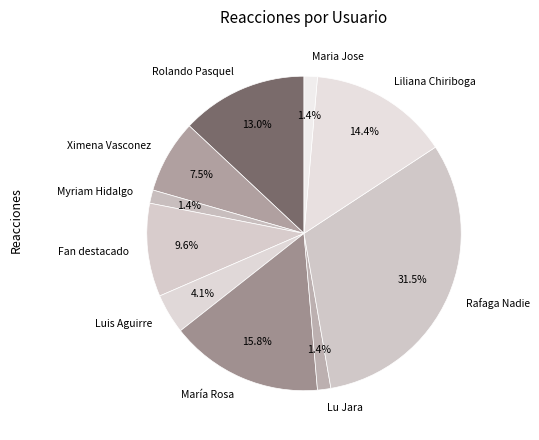

Does María Rosa represent more than half of the total?

No